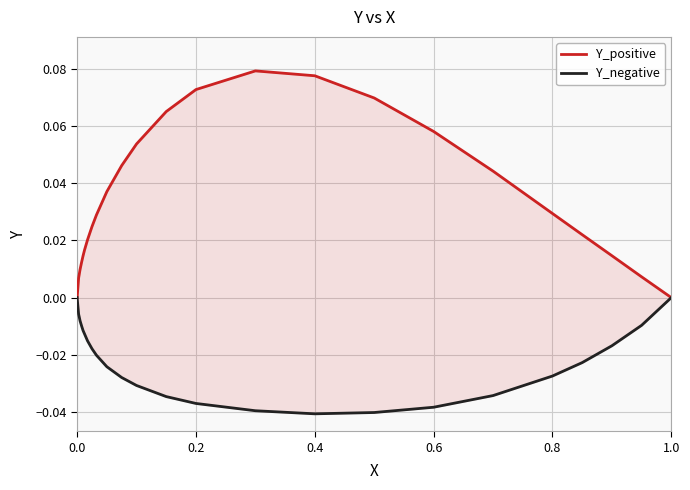

The value of Y_negative at 1.0 is -0.0. True or false?

False